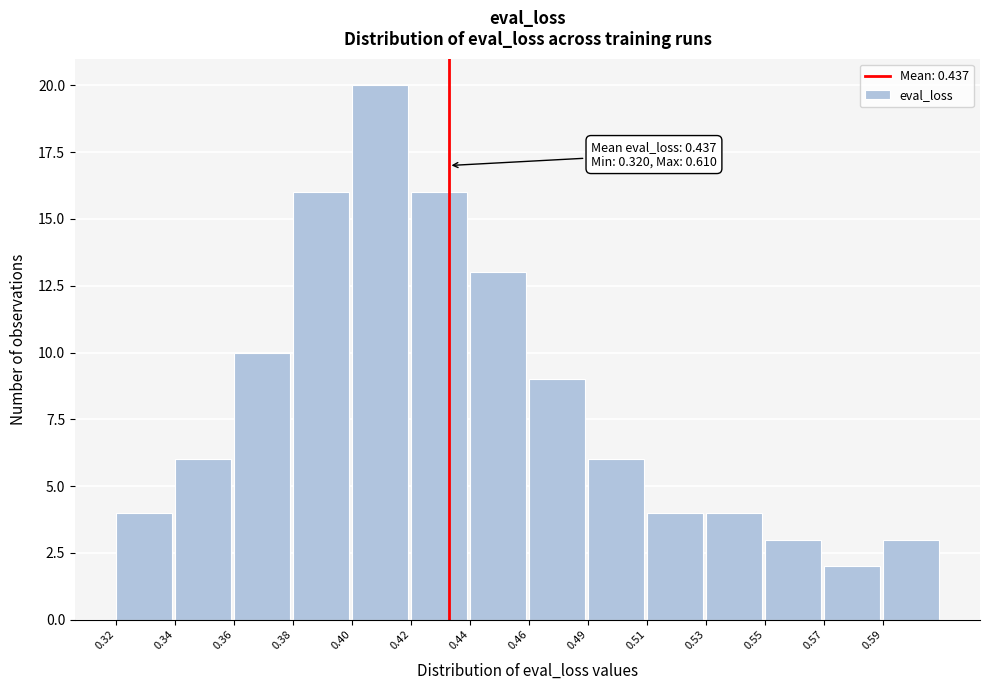

Reading left to right, what are all the values shown in this chart?

0.32=4	0.34=6	0.36=10	0.38=16	0.40=20	0.42=16	0.44=13	0.46=9	0.49=6	0.51=4	0.53=4	0.55=3	0.57=2	0.59=3